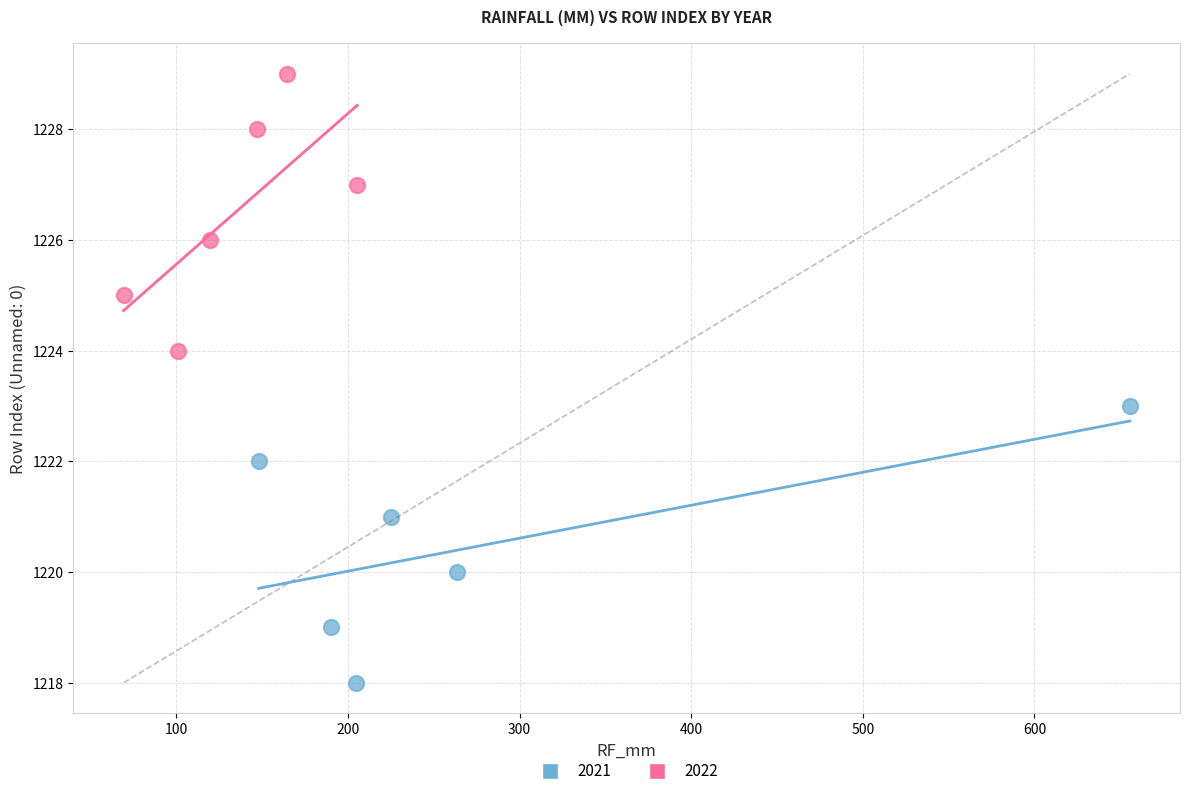

Which series reaches the maximum Y coordinate?

2022